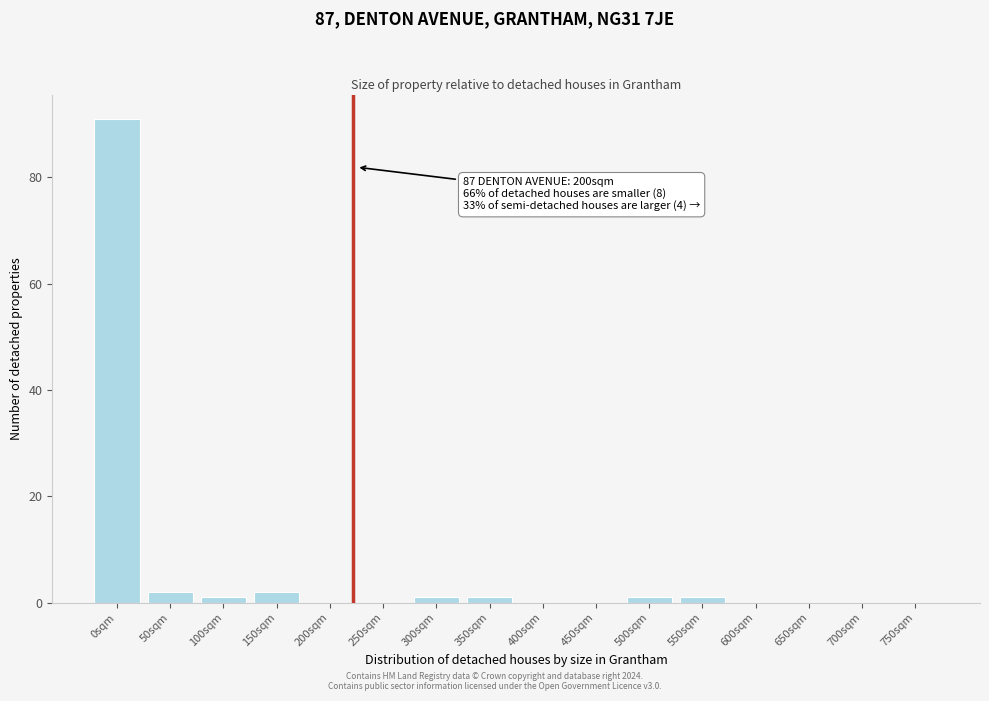

Reading right to left, transcribe all the data shown in this chart.

750sqm=0	700sqm=0	650sqm=0	600sqm=0	550sqm=1	500sqm=1	450sqm=0	400sqm=0	350sqm=1	300sqm=1	250sqm=0	200sqm=0	150sqm=2	100sqm=1	50sqm=2	0sqm=91